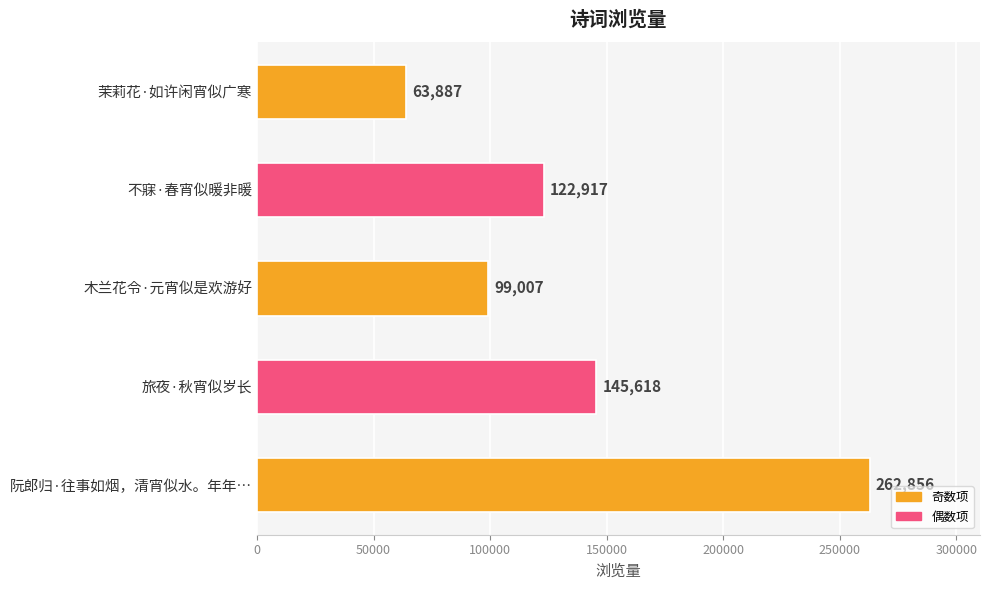

How many categories are shown in the chart?

5